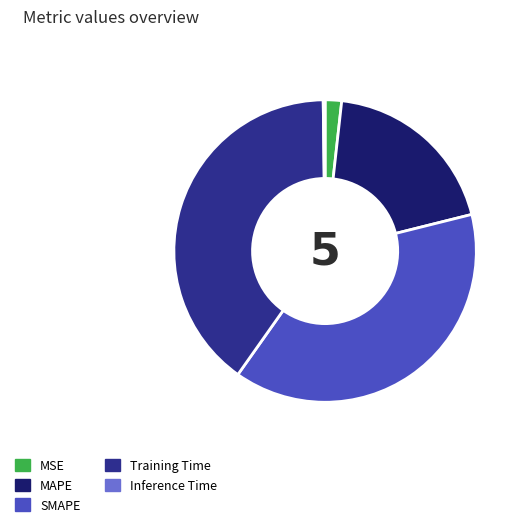

Which slice is the largest?

Training Time